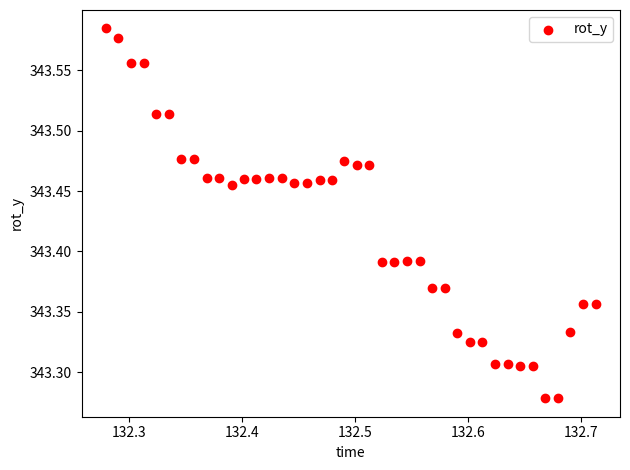

What is the range of X values (max minus min)?

0.4